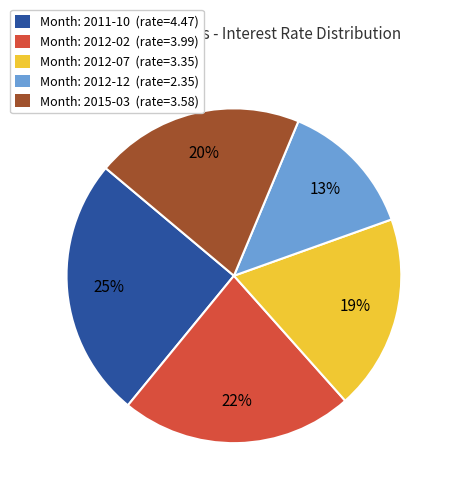

To the nearest percent, what is the difference between the largest and smallest slice percentages?

12%